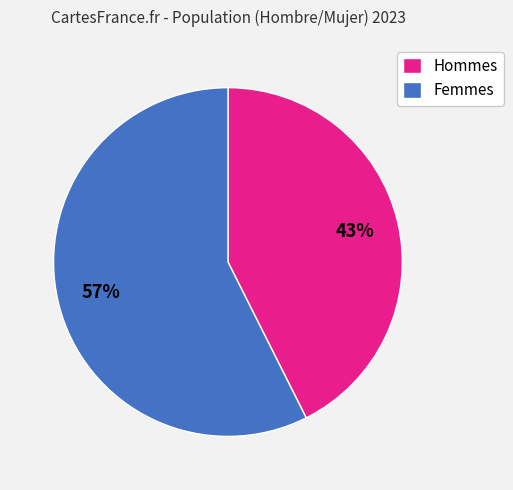

Count the number of slices in the pie.

2